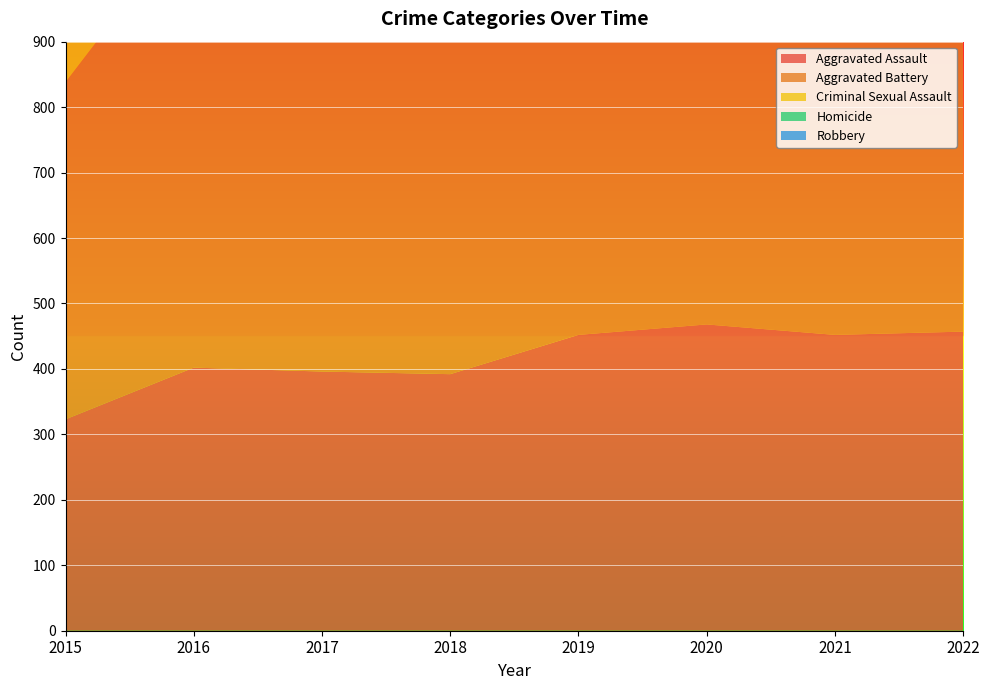

Reading left to right, what are all the values shown in this chart?

Aggravated Assault: 2015=323	2016=402	2017=396	2018=392	2019=452	2020=468	2021=452	2022=457
Aggravated Battery: 2015=515	2016=691	2017=623	2018=600	2019=608	2020=691	2021=587	2022=448
Criminal Sexual Assault: 2015=105	2016=87	2017=90	2018=122	2019=102	2020=89	2021=82	2022=94
Homicide: 2015=50	2016=87	2017=82	2018=56	2019=53	2020=81	2021=69	2022=47
Robbery: 2015=726	2016=819	2017=780	2018=741	2019=577	2020=639	2021=506	2022=496